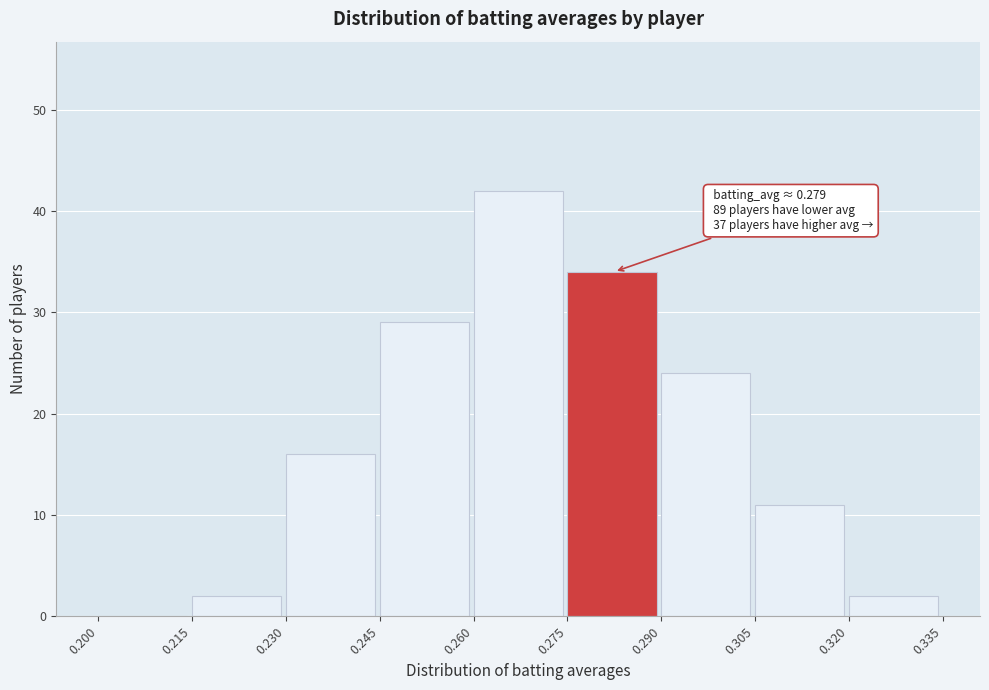

Over which range of the x-axis is the bar tallest?

0.260 to 0.275